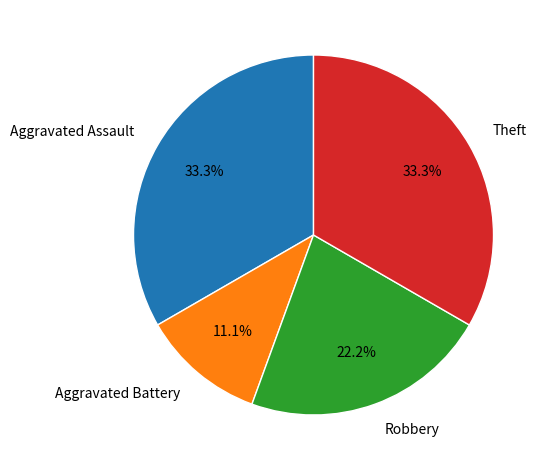

Which category has the smallest portion of the pie?

Aggravated Battery